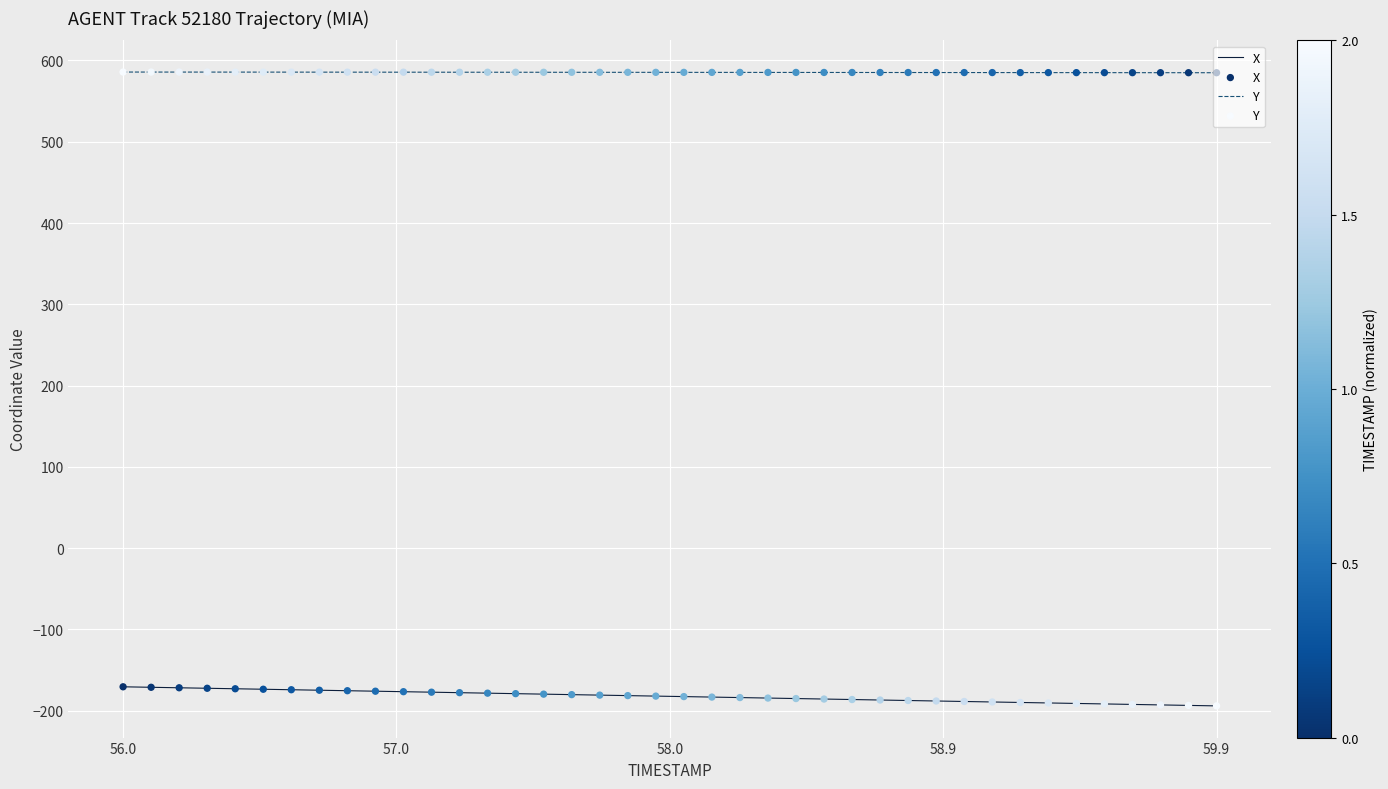

Which series has the largest total across all categories?

Y